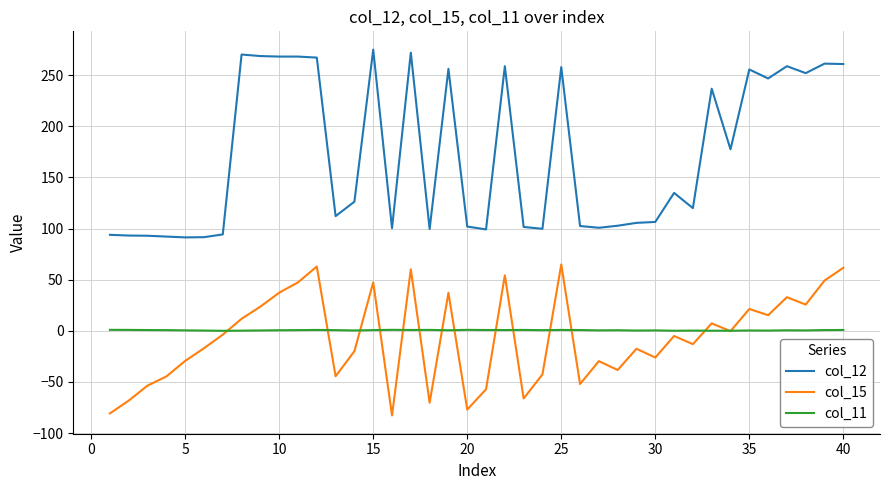

What is the highest value of the col_12 series?

275.0